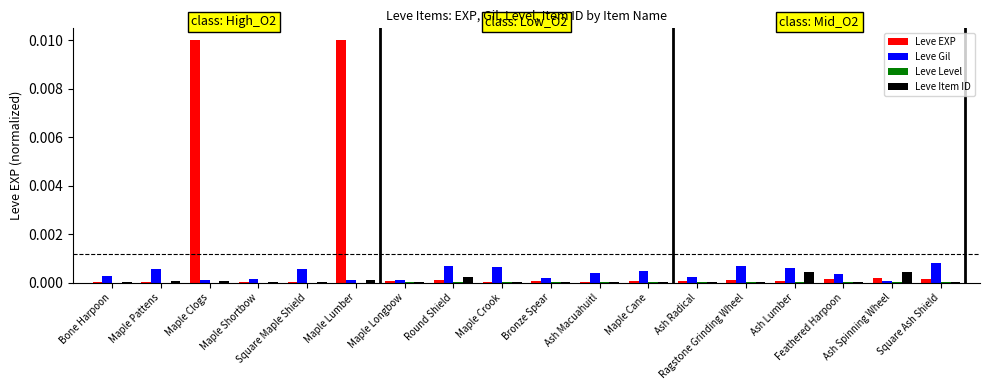

Which series has the largest total across all categories?

Leve EXP